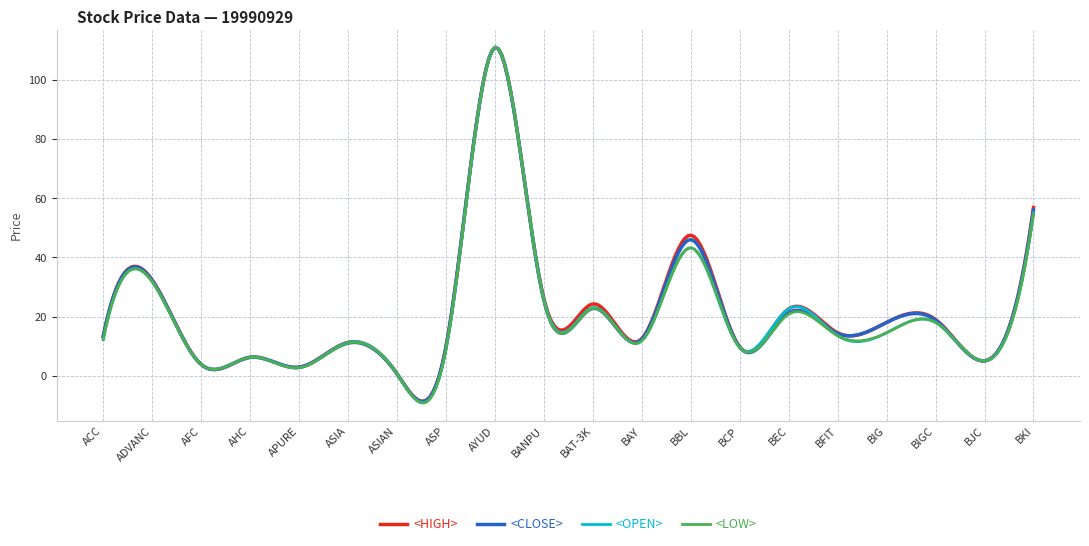

Does the chart display data point markers on the line(s)?

No